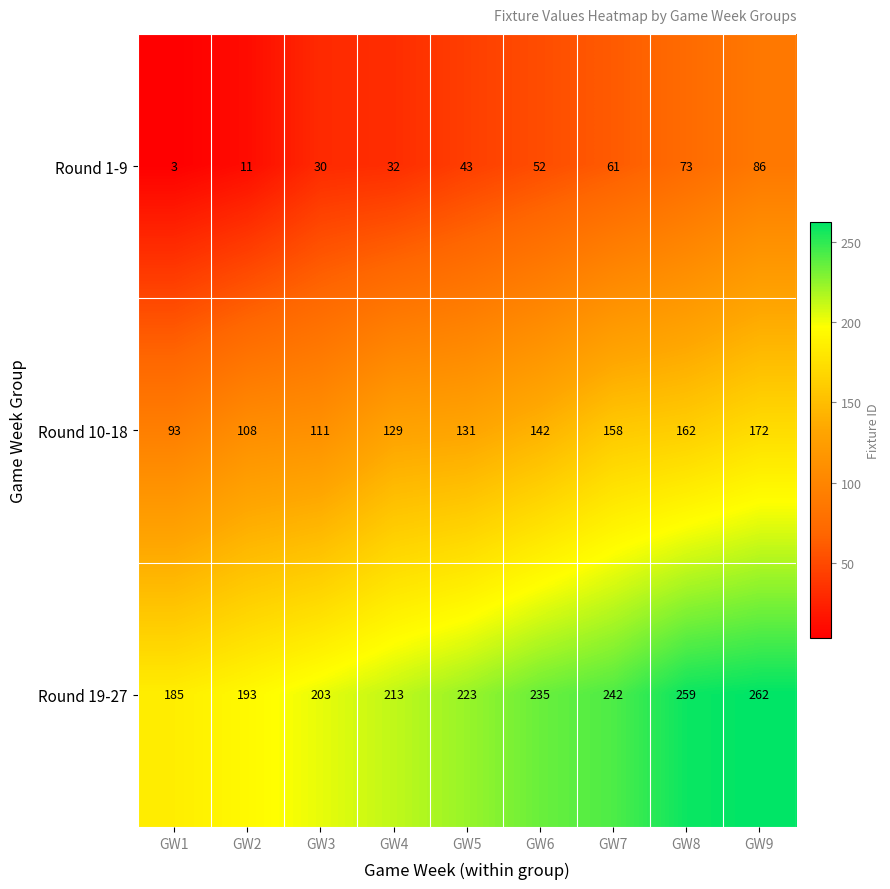

The value of Round 19-27 at GW1 is 185. True or false?

True